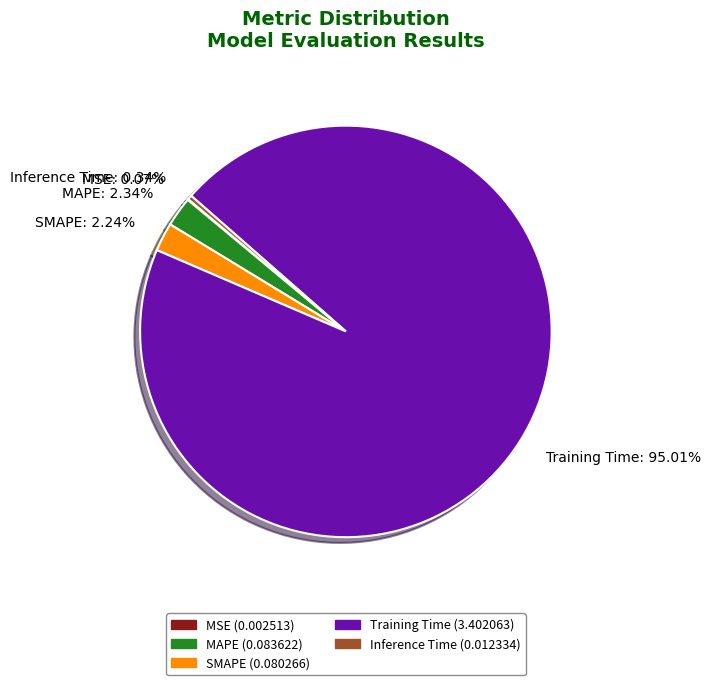

Do Inference Time: 0.34% and MAPE: 2.34% together represent more than half of the pie?

No